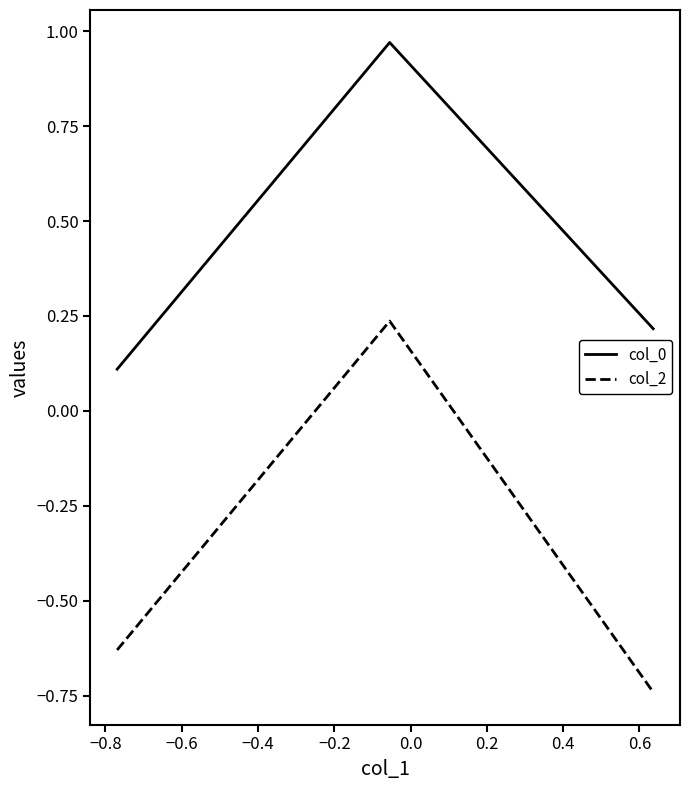

List the series in order of their overall mean, lowest first.

col_2, col_0